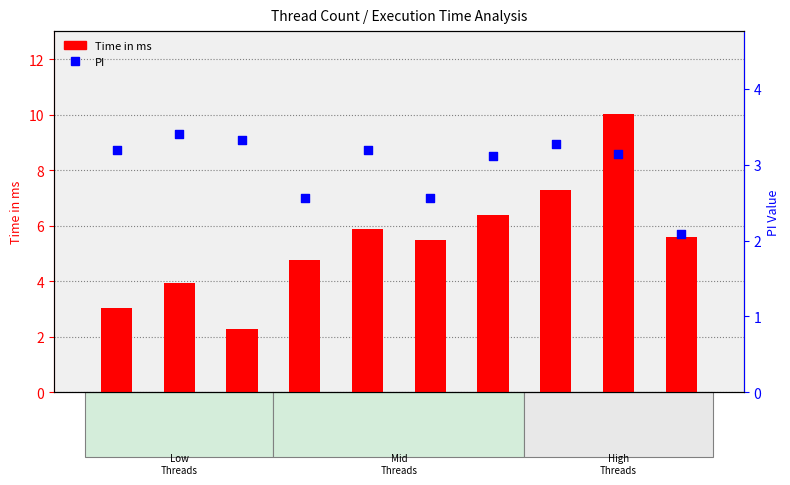

Which series contains the lowest Y value?

PI